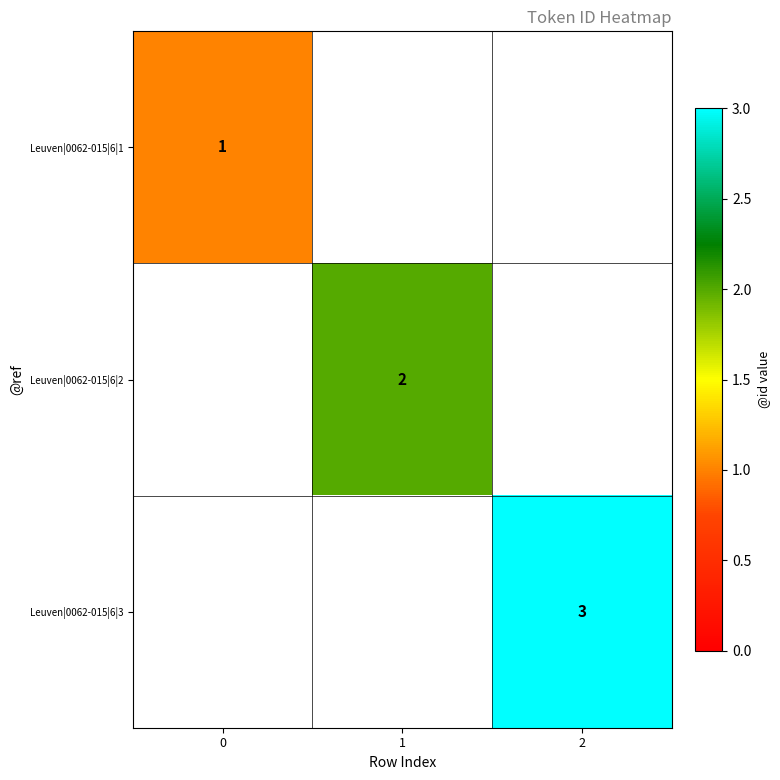

The Leuven|0062-015|6|1 series shows 1 at 0. True or false?

True